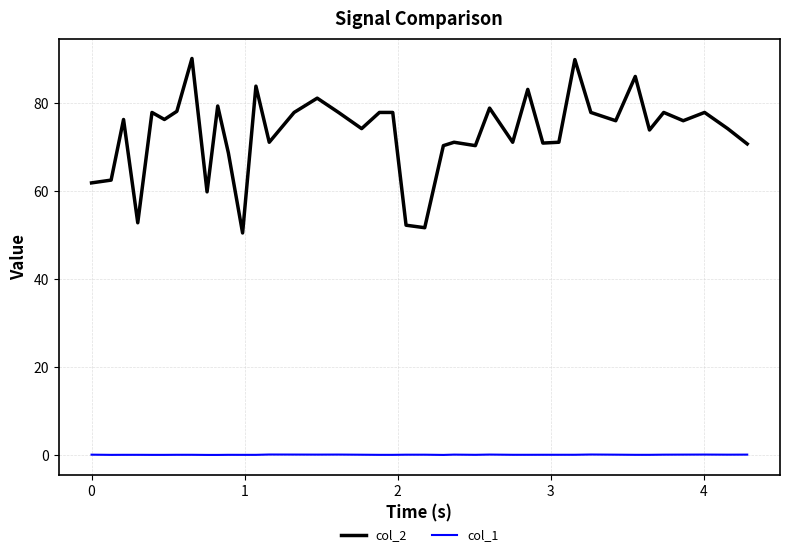

Rank the series by their average value, from lowest to highest.

col_1, col_2